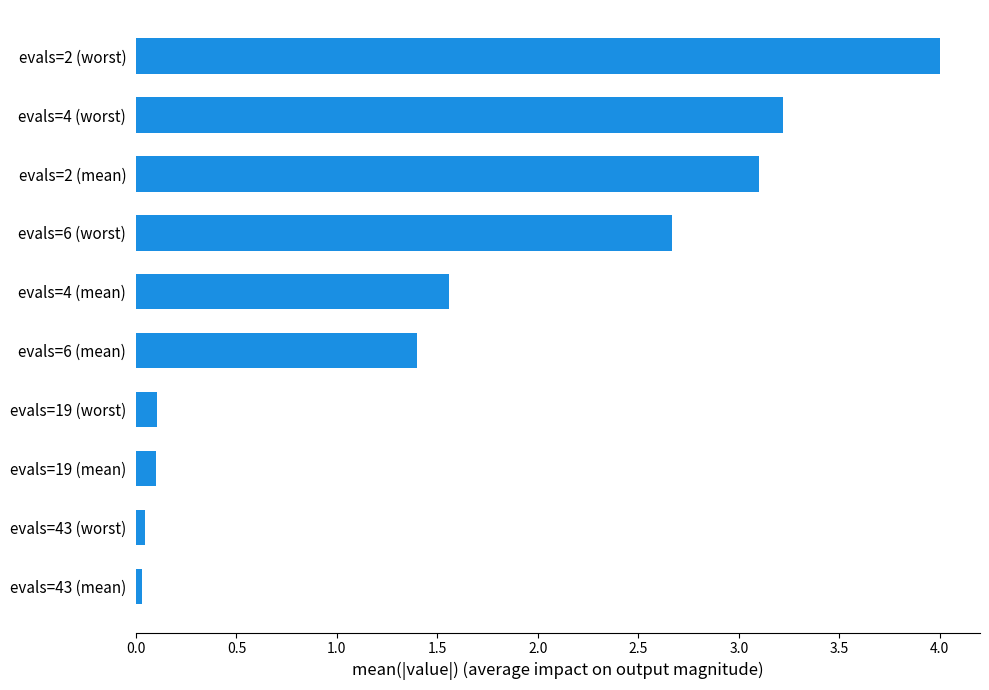

The chart shows a value of 4.0 at evals=2 (worst). True or false?

True